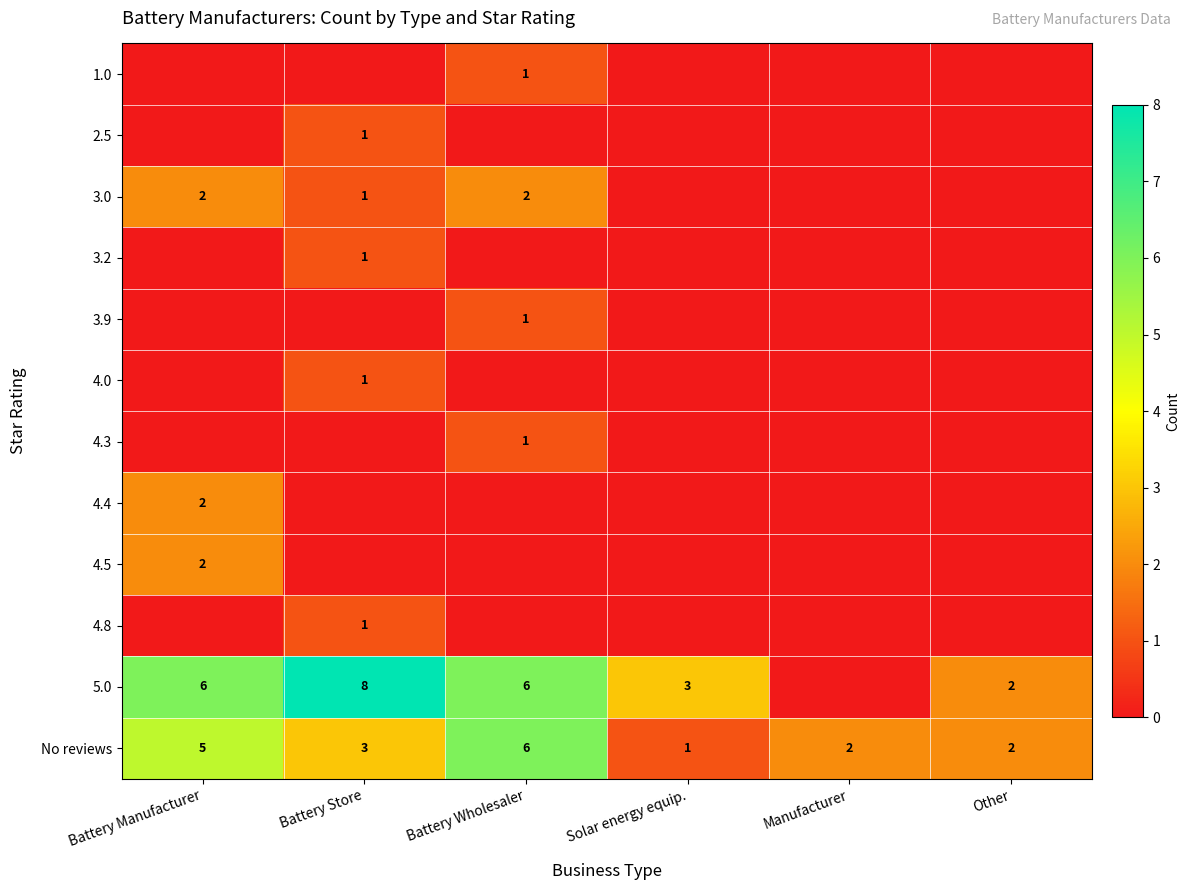

The No reviews series shows 4 at Battery Wholesaler. True or false?

False